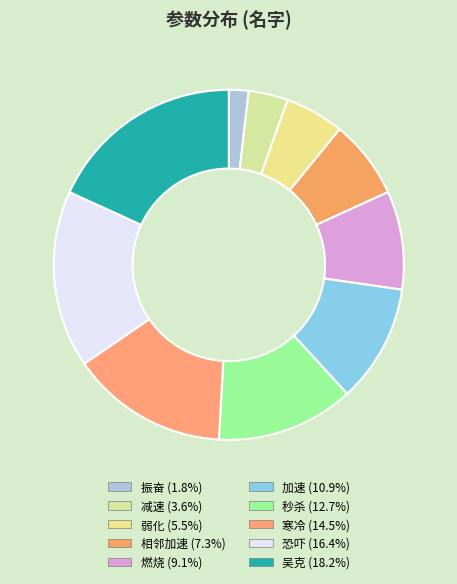

Count the number of slices in the pie.

10